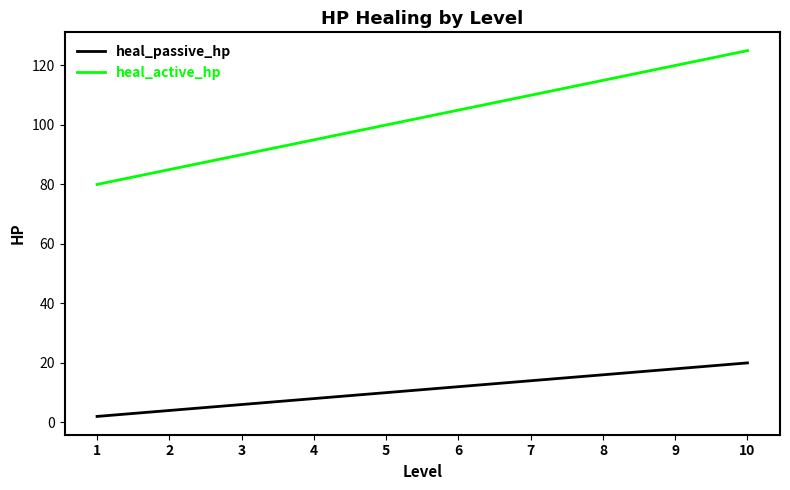

At how many categories does at least one series exceed 122?

1